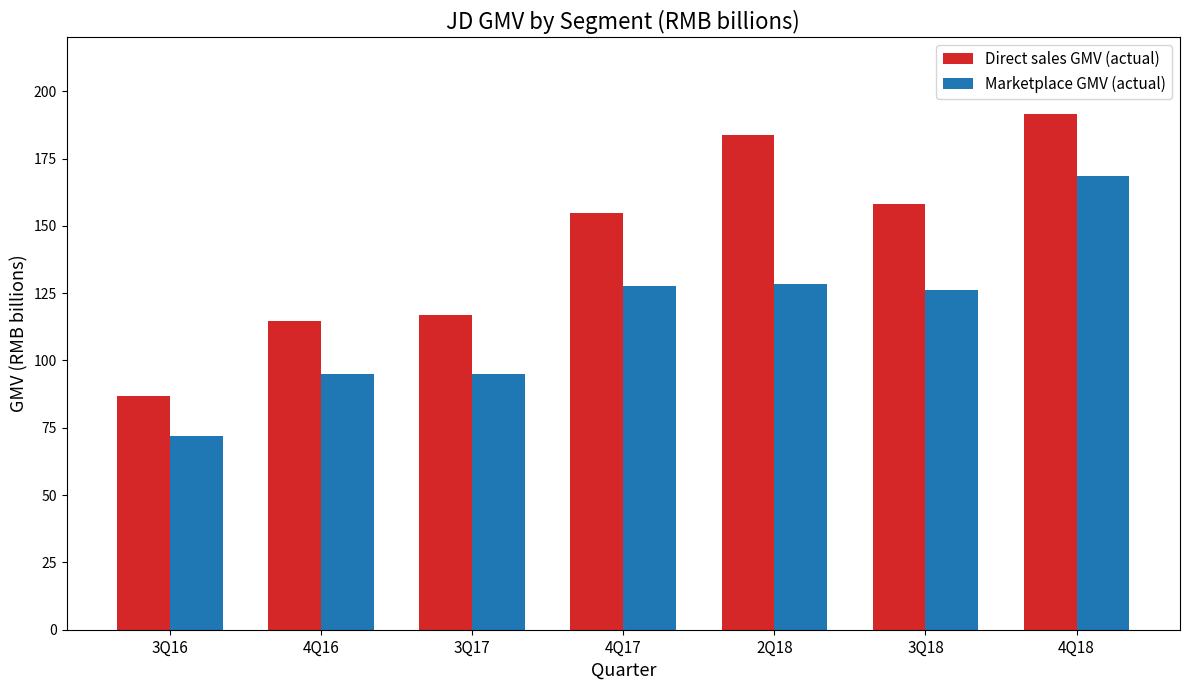

What is the label of the 3rd bar from the right?

2Q18